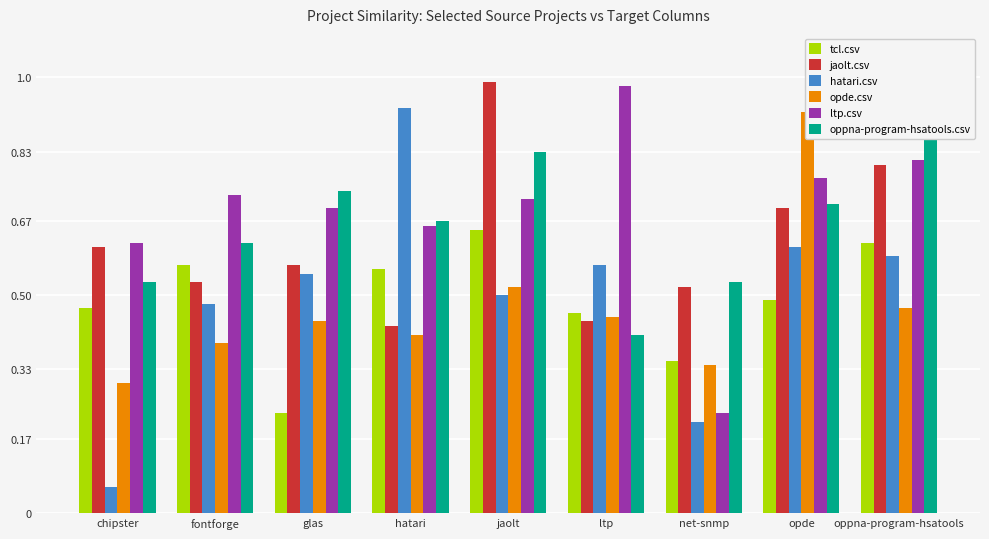

List the series in order of their peak value, lowest first.

tcl.csv, opde.csv, hatari.csv, ltp.csv, jaolt.csv, oppna-program-hsatools.csv